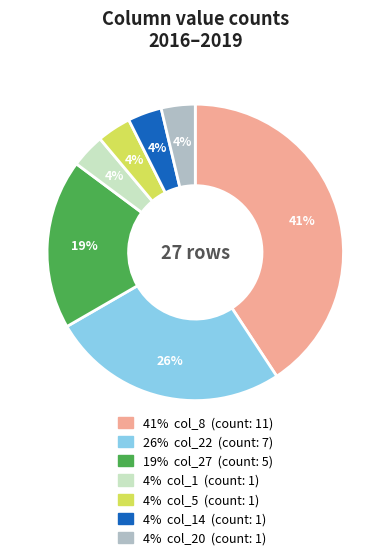

Count the number of slices in the pie.

7